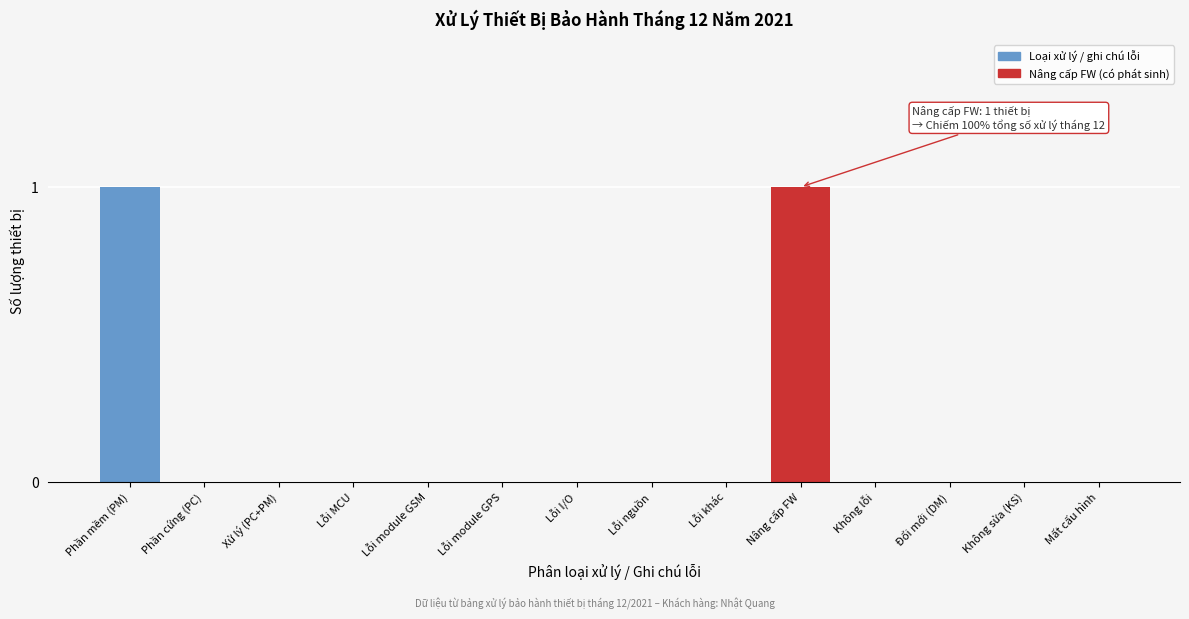

Reading left to right, extract all data points from this chart.

Phần mềm (PM)=1	Phần cứng (PC)=0	Xử lý (PC+PM)=0	Lỗi MCU=0	Lỗi module GSM=0	Lỗi module GPS=0	Lỗi I/O=0	Lỗi nguồn=0	Lỗi khác=0	Nâng cấp FW=1	Không lỗi=0	Đổi mới (DM)=0	Không sửa (KS)=0	Mất cấu hình=0